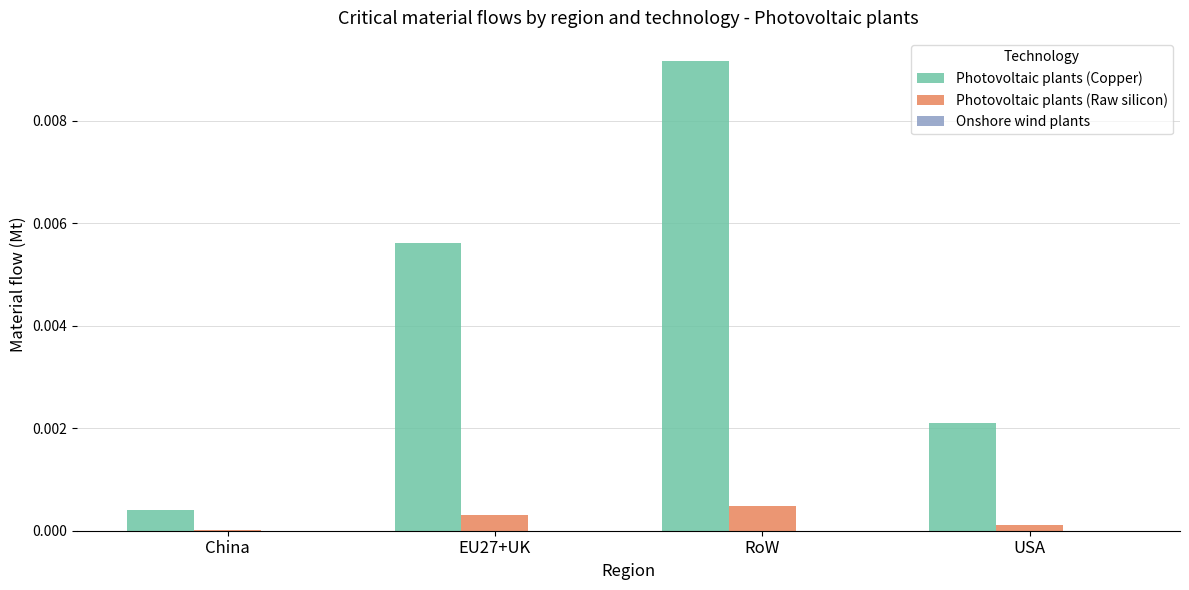

Are the bars horizontal?

No